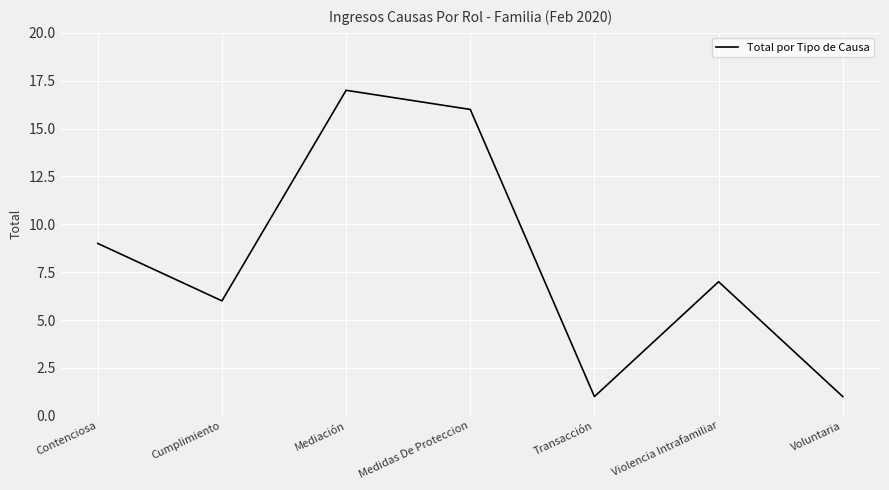

Which has a higher value, Cumplimiento or Contenciosa?

Contenciosa